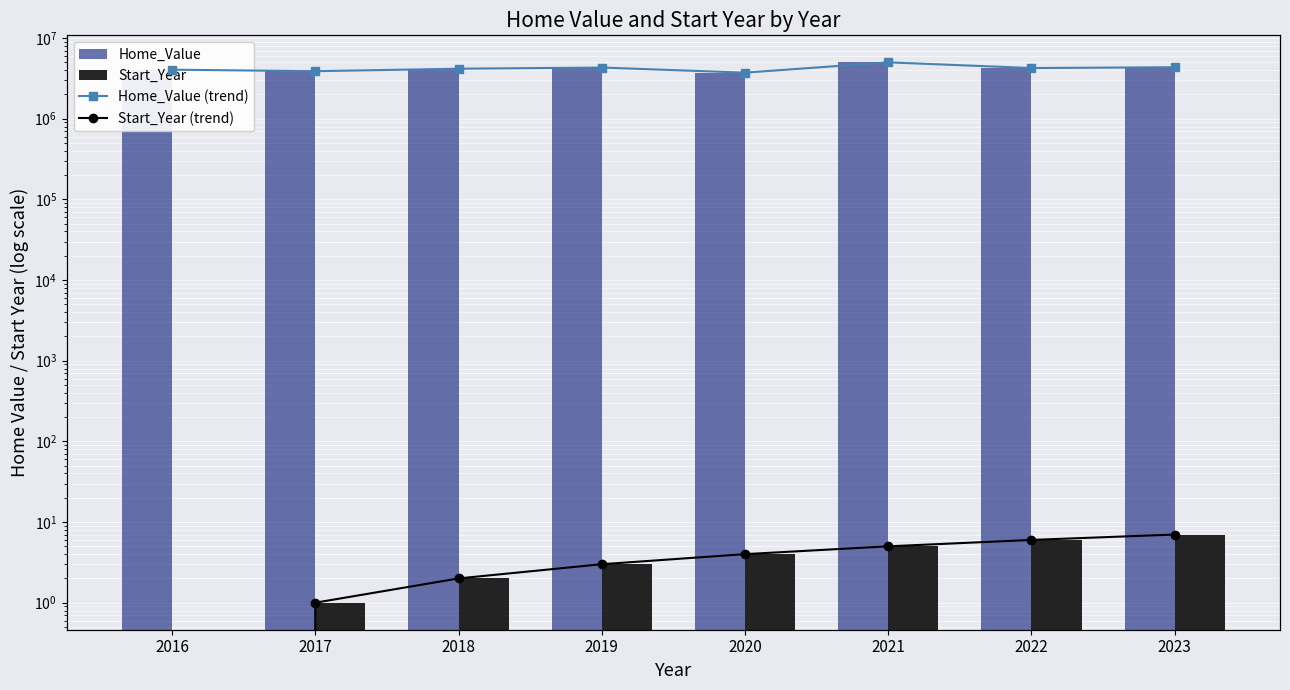

Reading left to right, extract all data points from this chart.

Home_Value: 2016=4055347	2017=3885574	2018=4171061	2019=4311560	2020=3725000	2021=5000000	2022=4250000	2023=4351000
Start_Year: 2016=0	2017=1	2018=2	2019=3	2020=4	2021=5	2022=6	2023=7
Home_Value (trend): 2016=4055347	2017=3885574	2018=4171061	2019=4311560	2020=3725000	2021=5000000	2022=4250000	2023=4351000
Start_Year (trend): 2016=0	2017=1	2018=2	2019=3	2020=4	2021=5	2022=6	2023=7